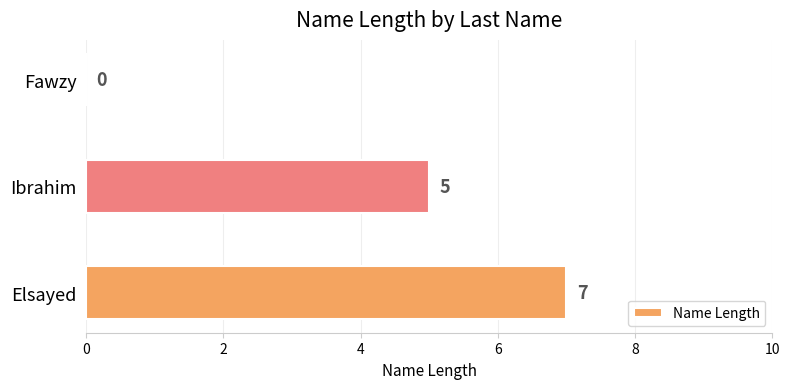

Between Fawzy and Elsayed, which is larger?

Elsayed